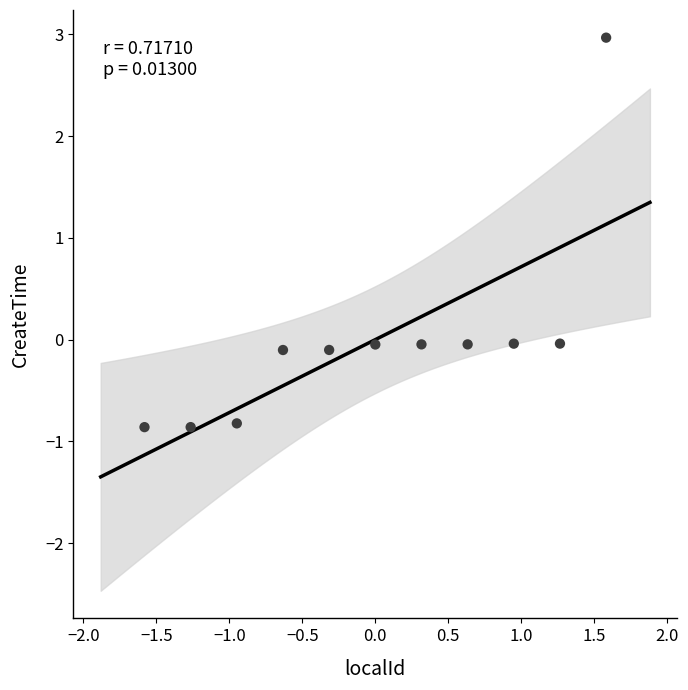

What is the range of Y values (max minus min)?

3.8